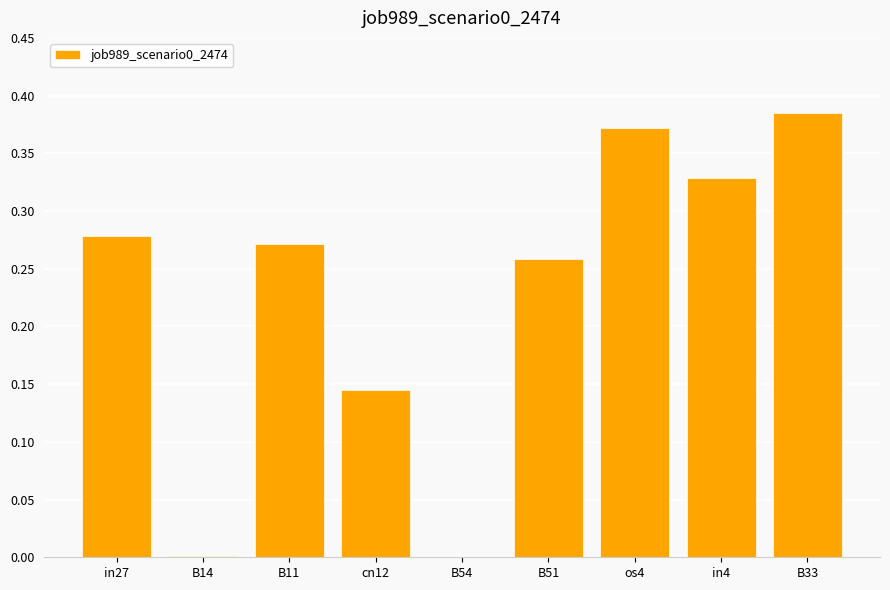

Which has a higher value, B33 or B11?

B33